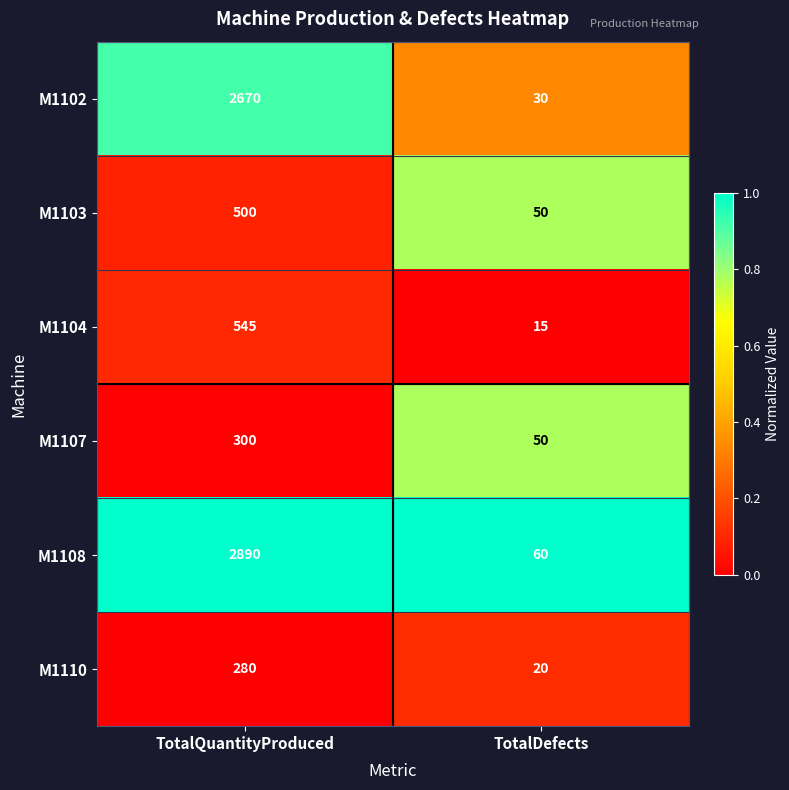

What is the average value of the M1110 series?

150